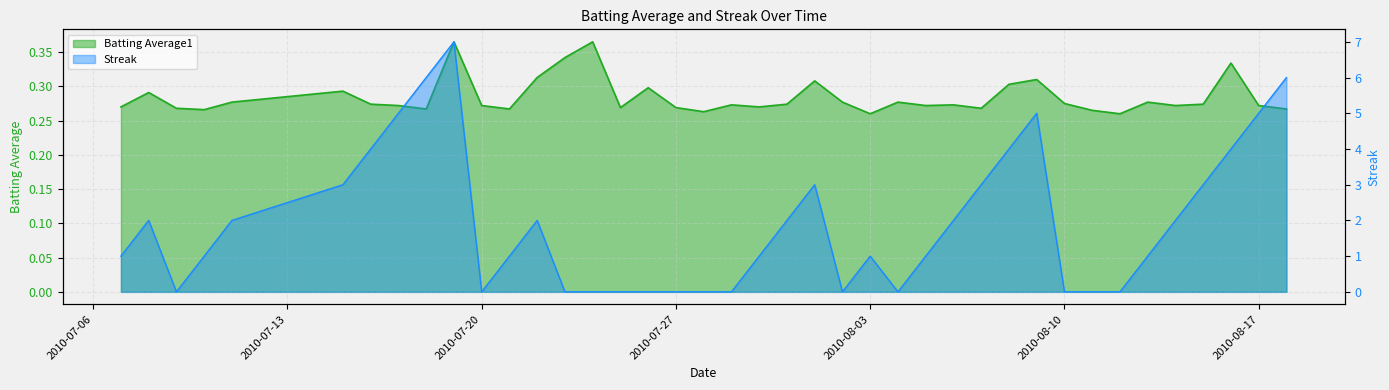

Is it true that Streak line equals 4.3 at 2010-07-27?

False